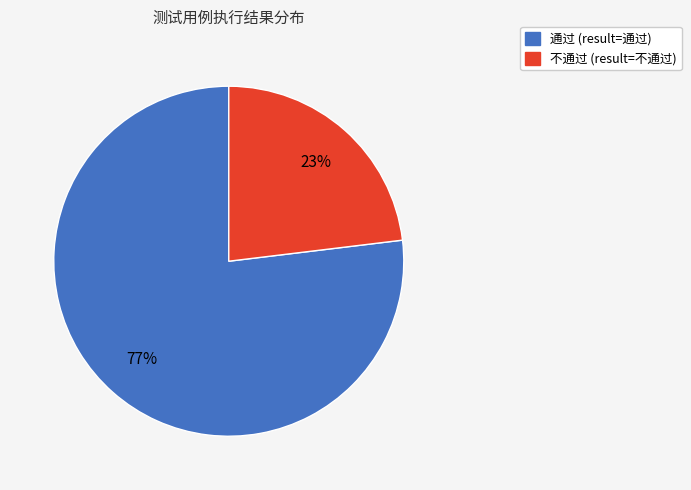

To the nearest percent, what is the average slice percentage?

50%